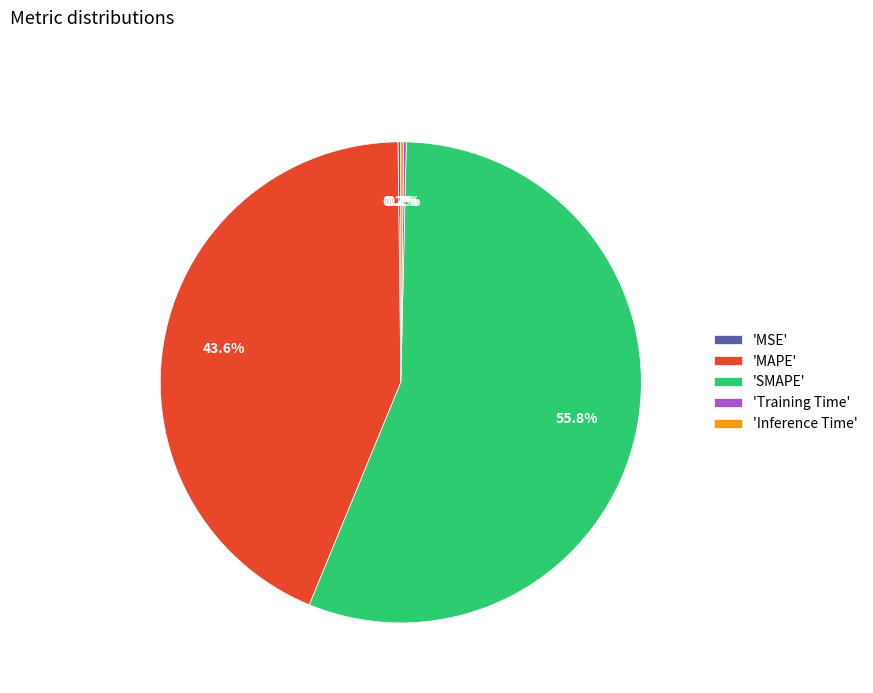

How much of the chart is everything except 'MAPE'?

56.4%